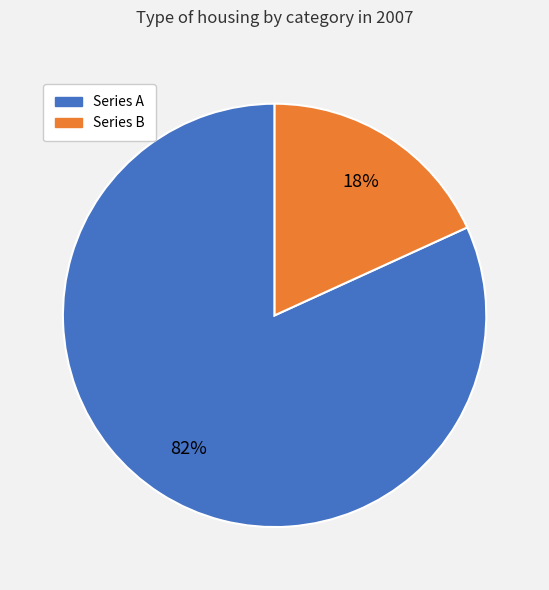

Do Series B and Series A together represent more than half of the pie?

Yes